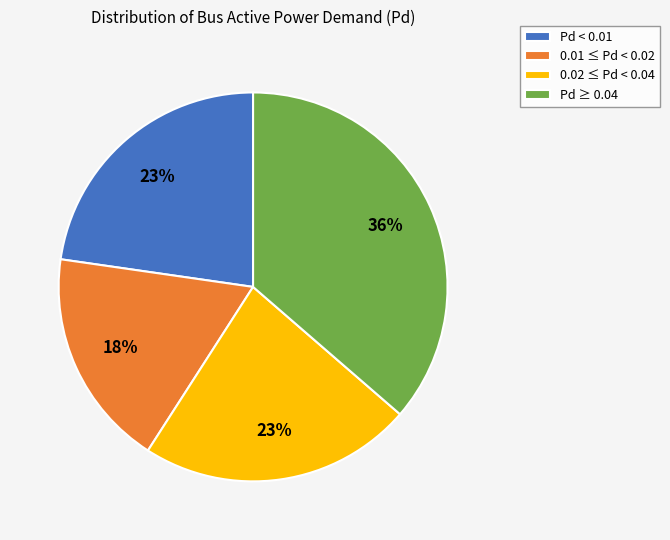

To the nearest percent, what is the average slice percentage?

25%